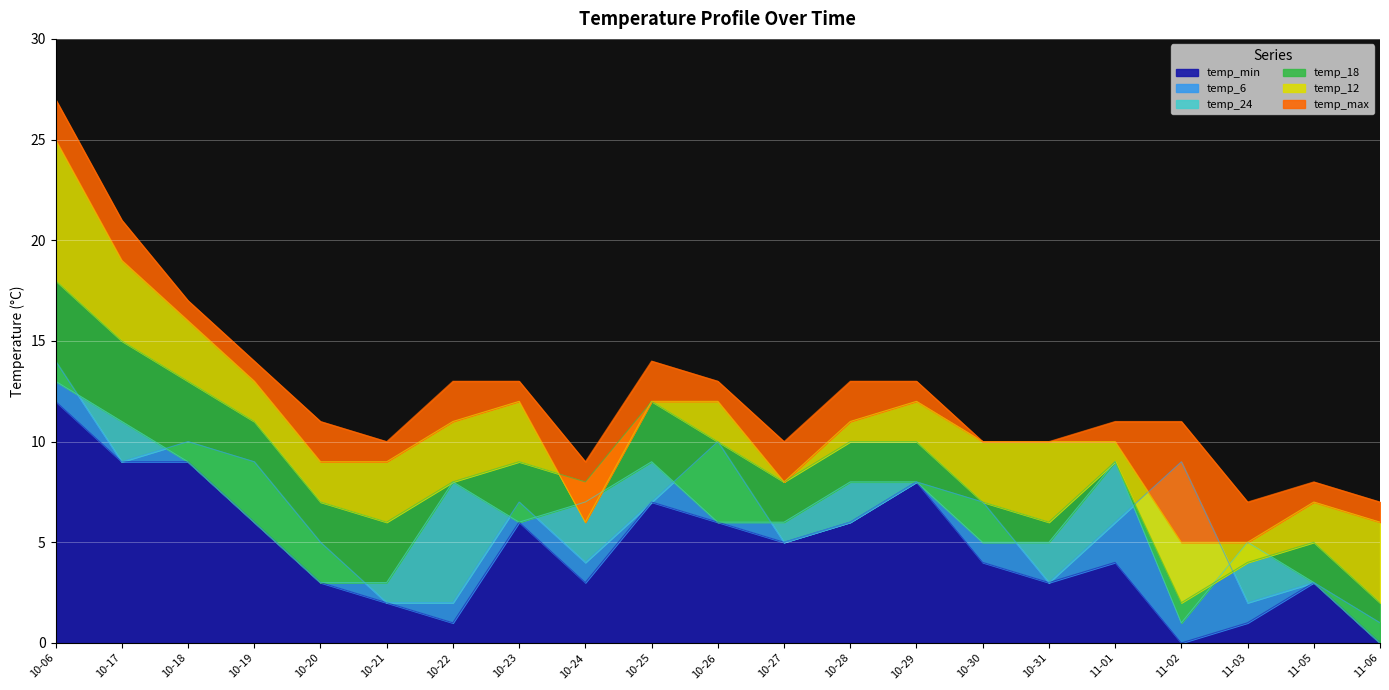

How many values in temp_24 are above zero?

20